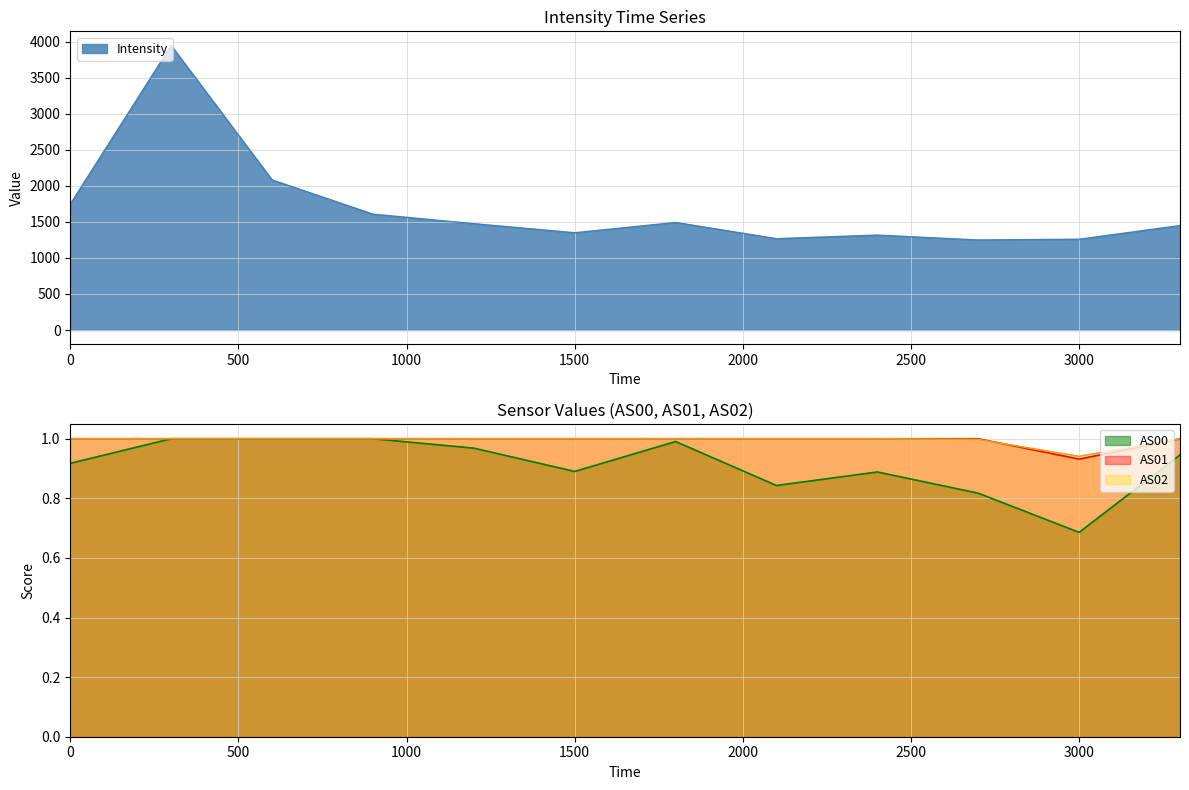

Is it true that AS00 equals 1.5 at 1500?

False